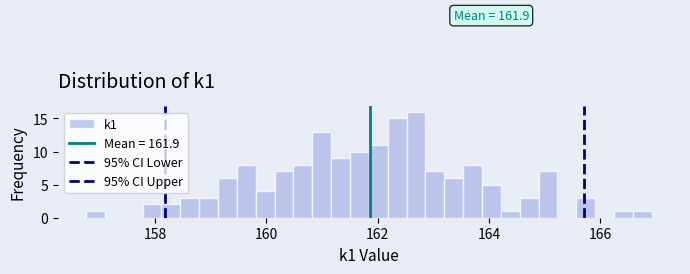

Around what value on the x-axis is the tallest bar? Give the approximate position of its centre, as read against the axis.

162.6